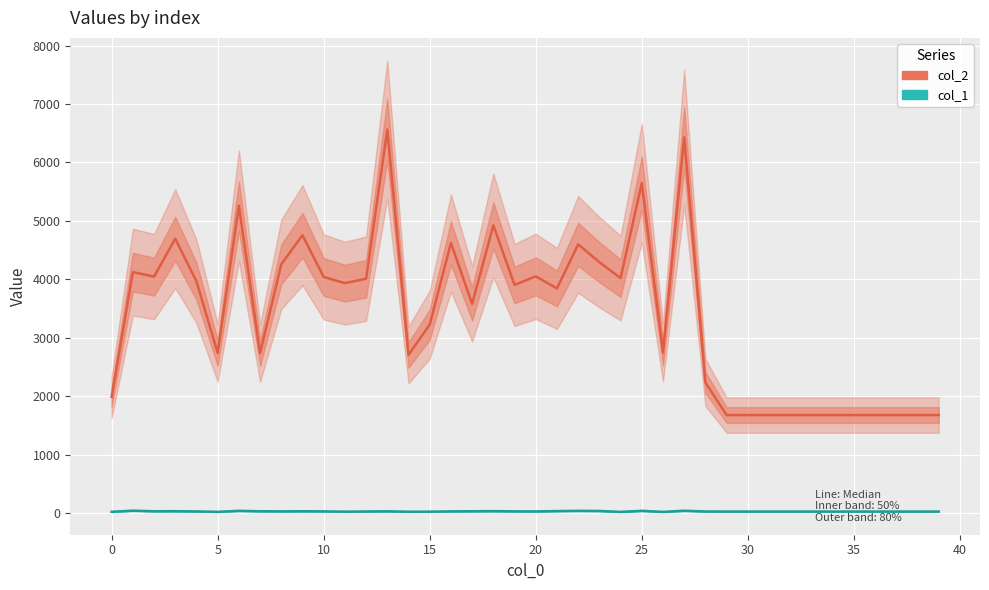

At which category does the chart reach its peak across all series?

13